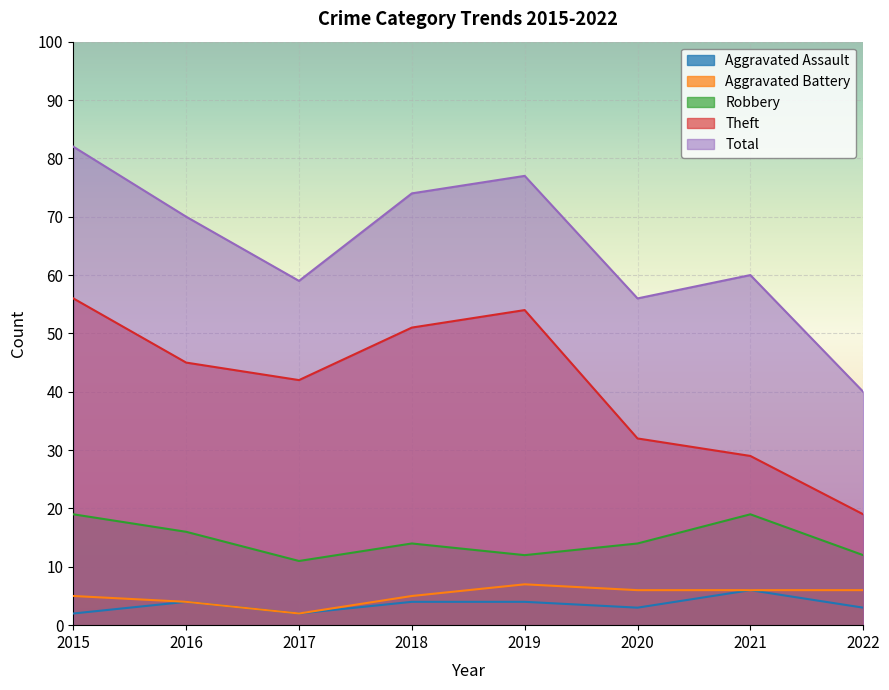

Which category has the lowest value in the Theft series?

2022